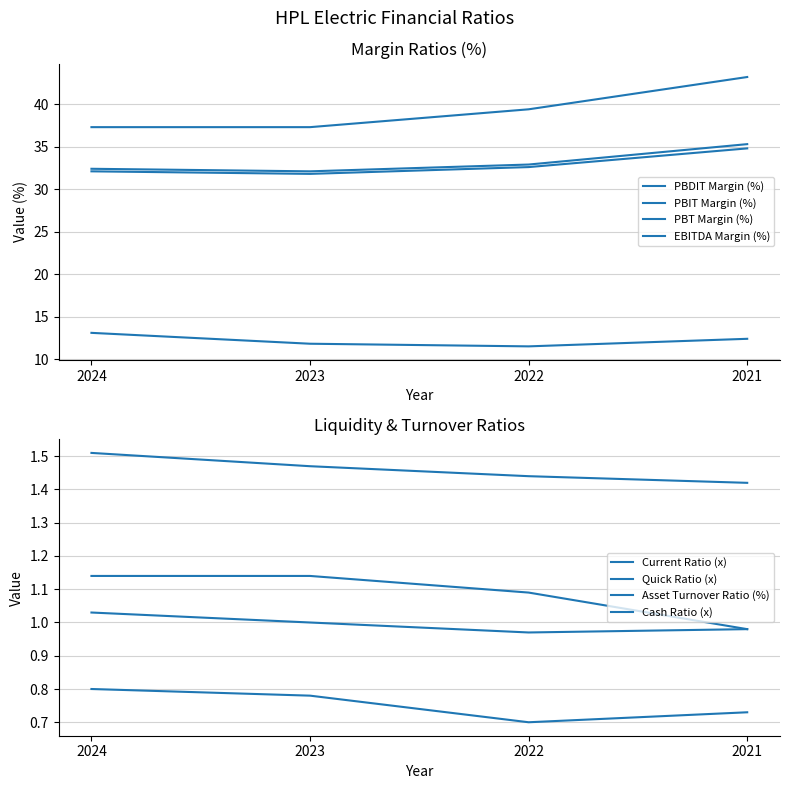

True or false: PBIT Margin (%) has a value of 32.4 at 2024.

True